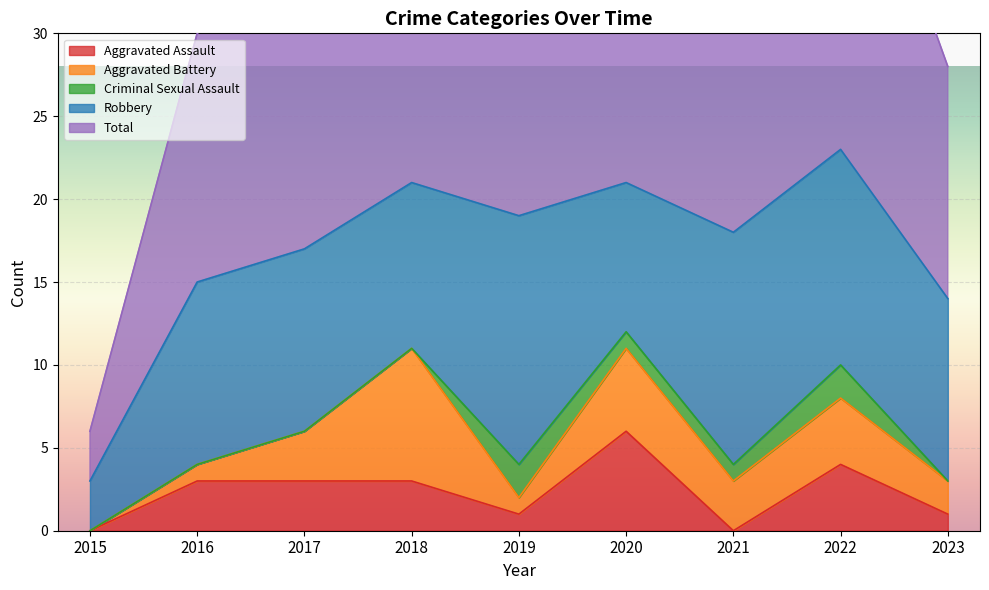

True or false: Criminal Sexual Assault has more than 2 points higher than both neighbors.

False